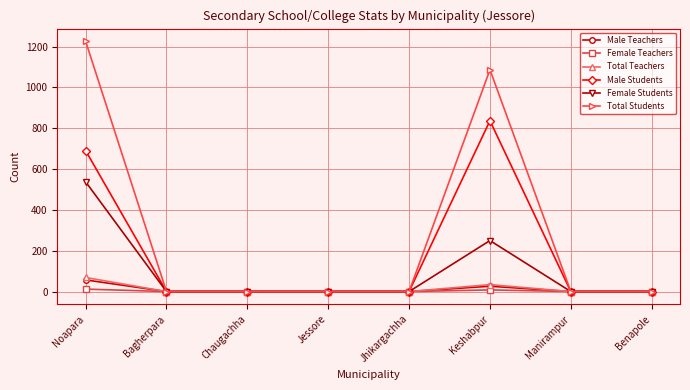

True or false: Female Teachers has a value of 0 at Bagherpara.

True